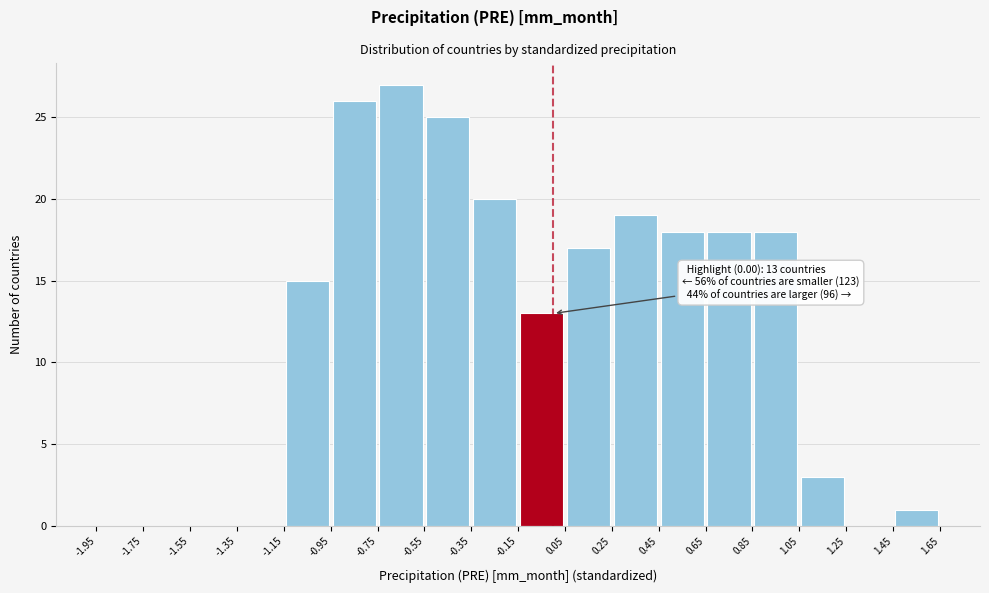

Which range on the x-axis has the tallest bar?

-0.75 to -0.55